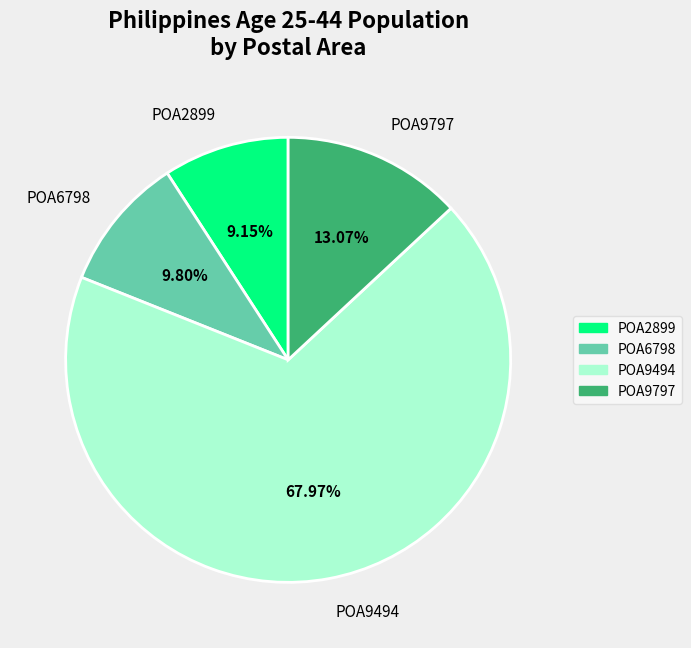

To the nearest percent, what portion does POA2899 represent?

9%